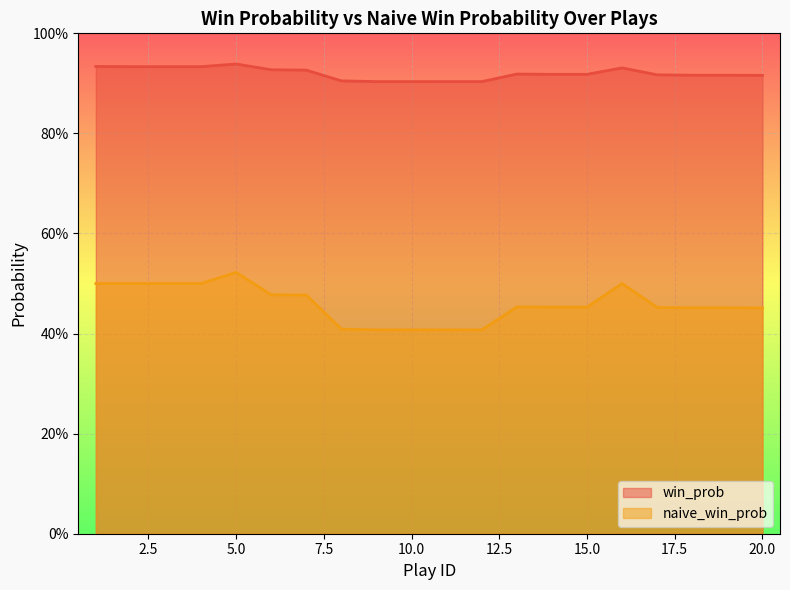

Is it true that win_prob equals 0.9 at 19?

True